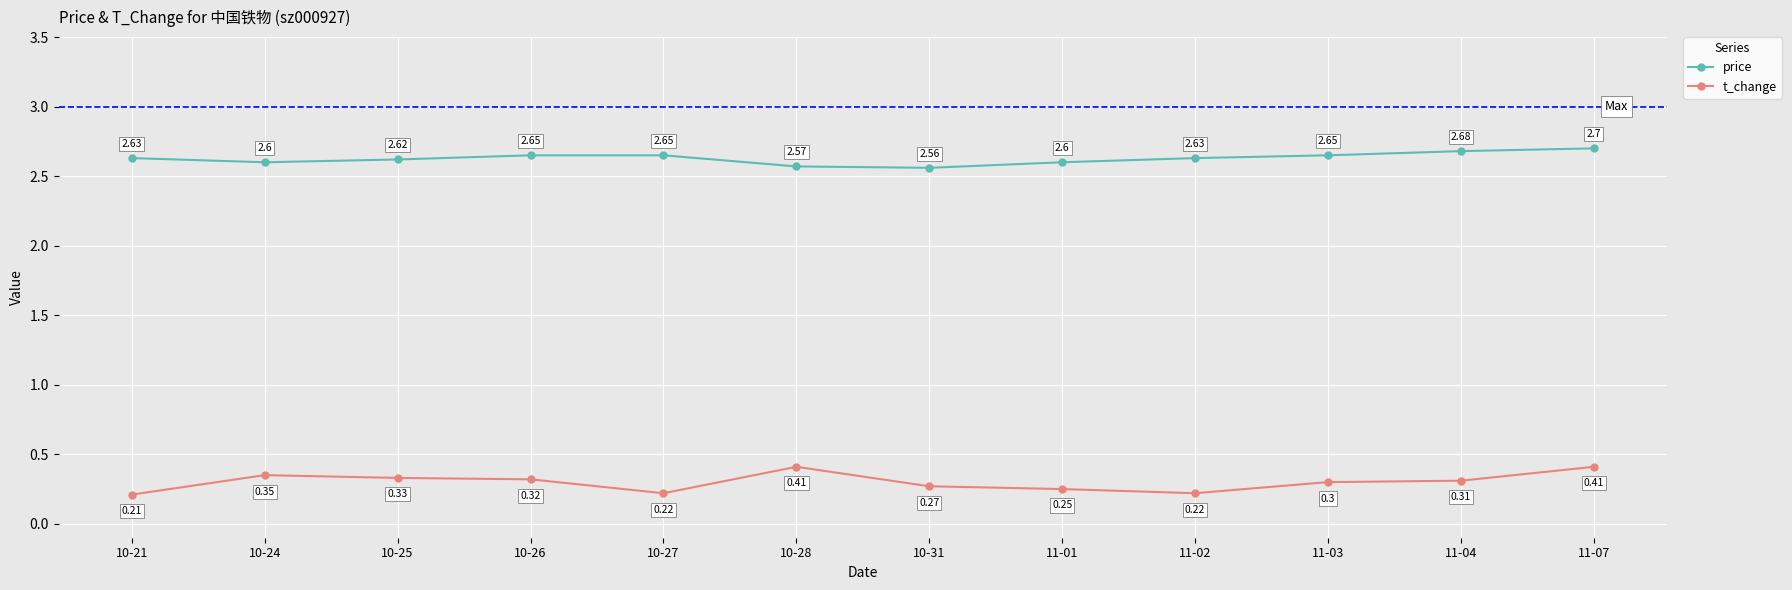

At which category is the sum across all series the highest?

11-07